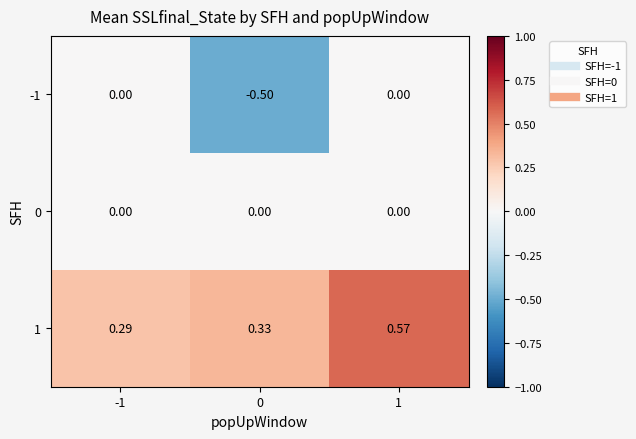

How many negative values does the -1 series have?

1